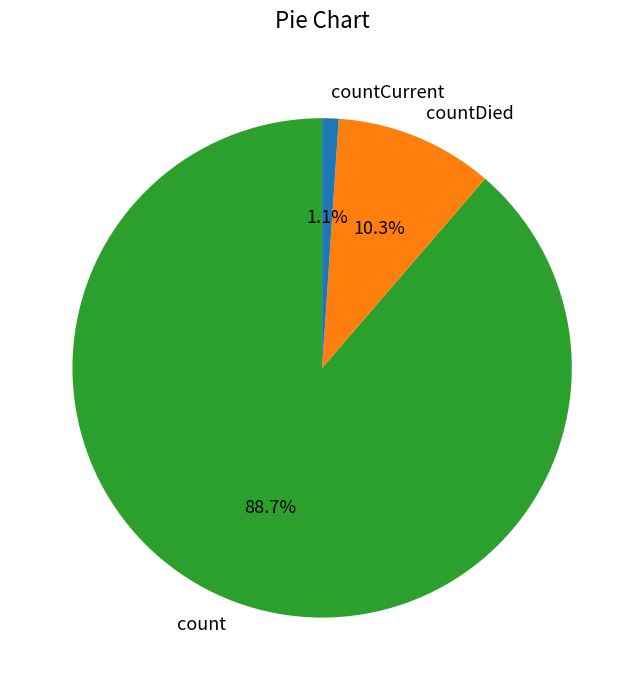

Is there any slice that represents more than half of the pie?

Yes